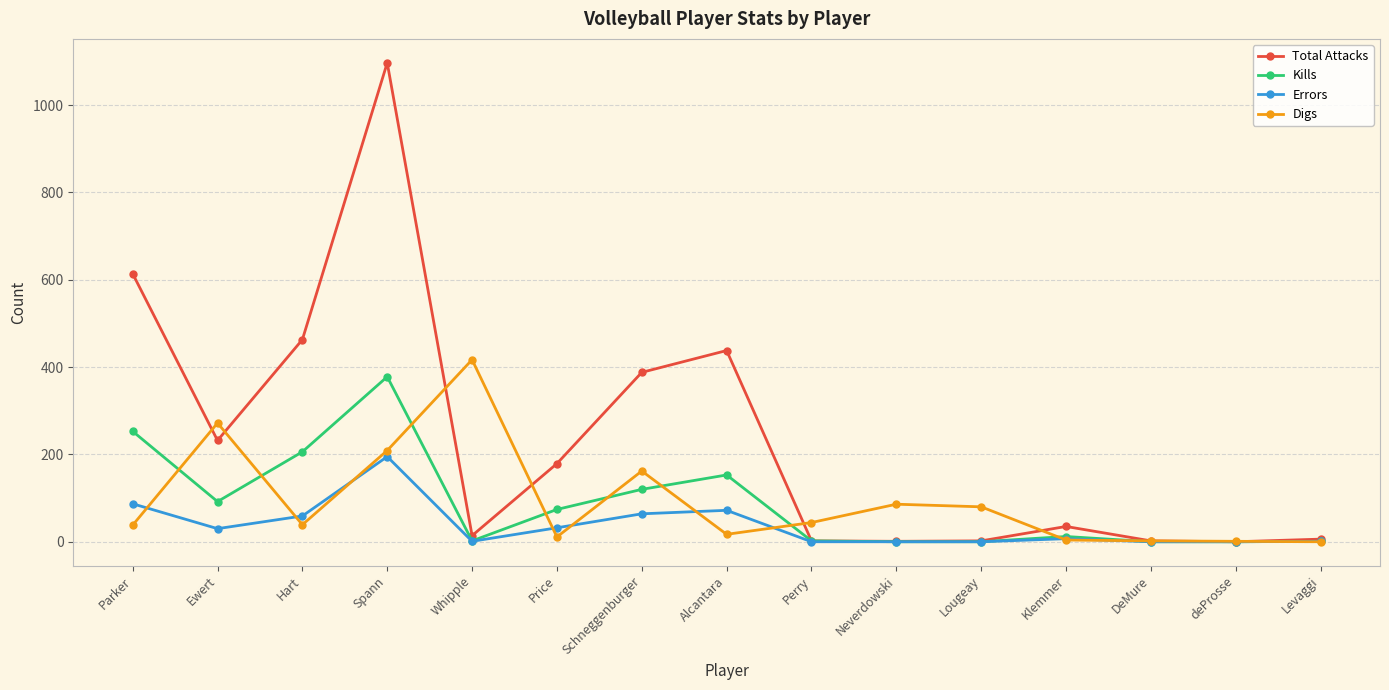

Which series has the widest spread of values?

Total Attacks